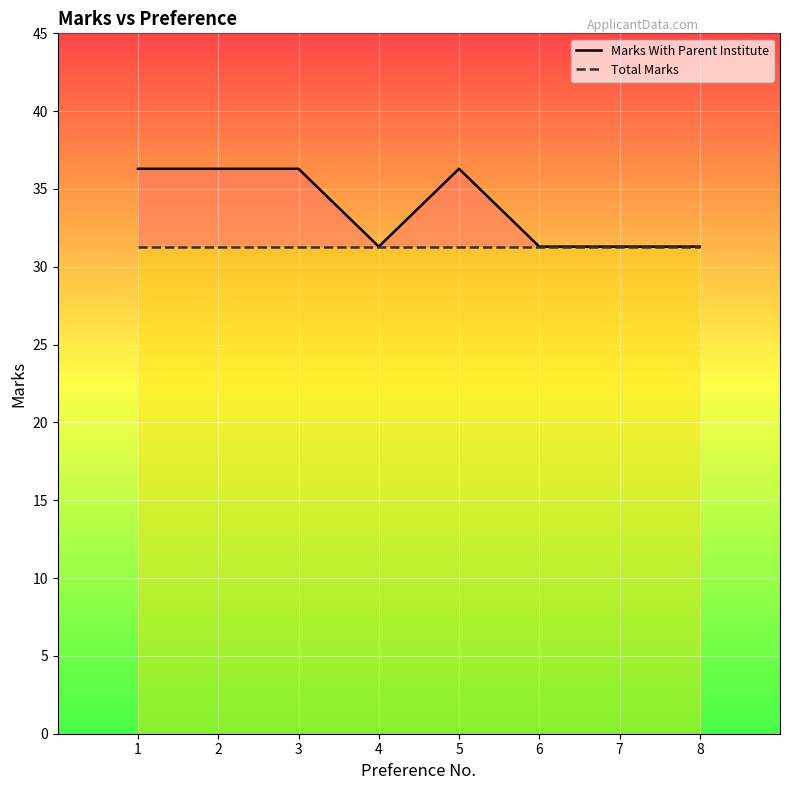

What is the average value of the Total Marks series?

31.3